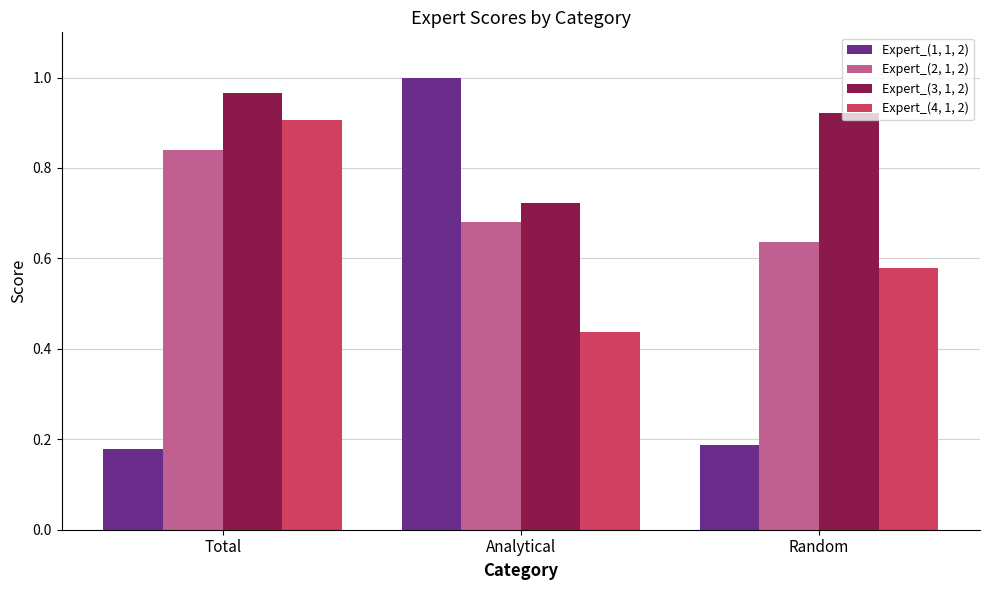

Does the chart contain any negative values?

No